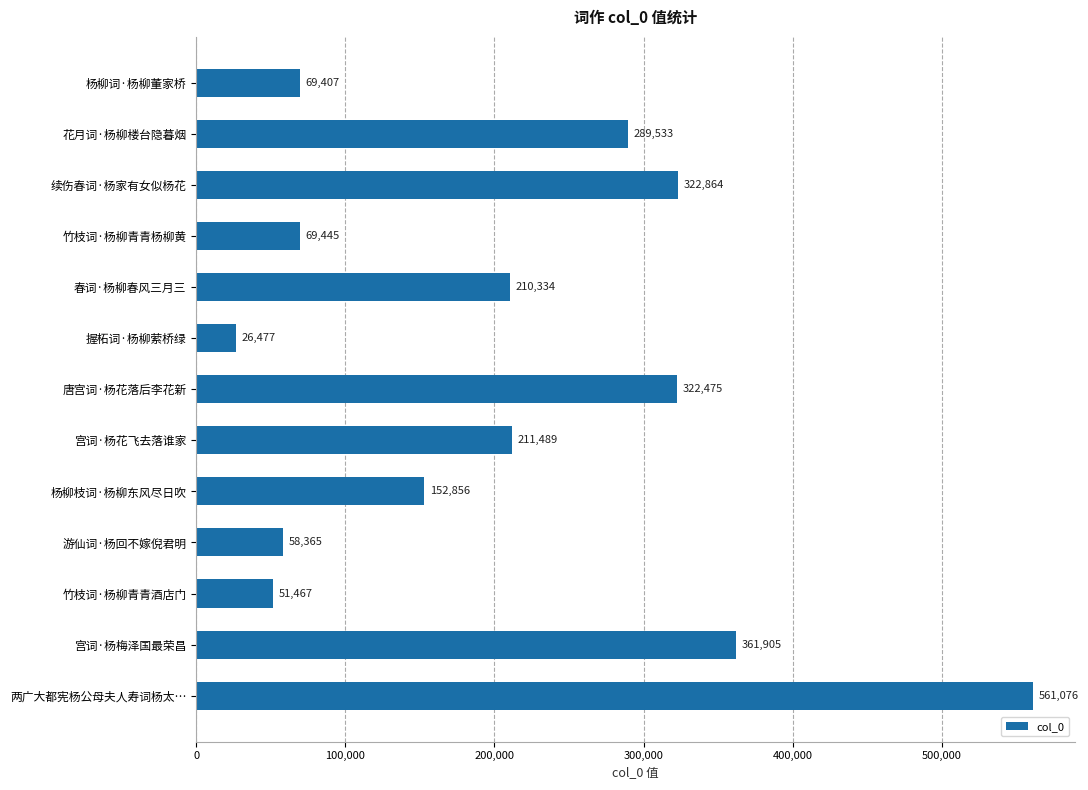

Reading bottom to top, list all the values displayed in this chart.

561076	361905	51467	58365	152856	211489	322475	26477	210334	69445	322864	289533	69407